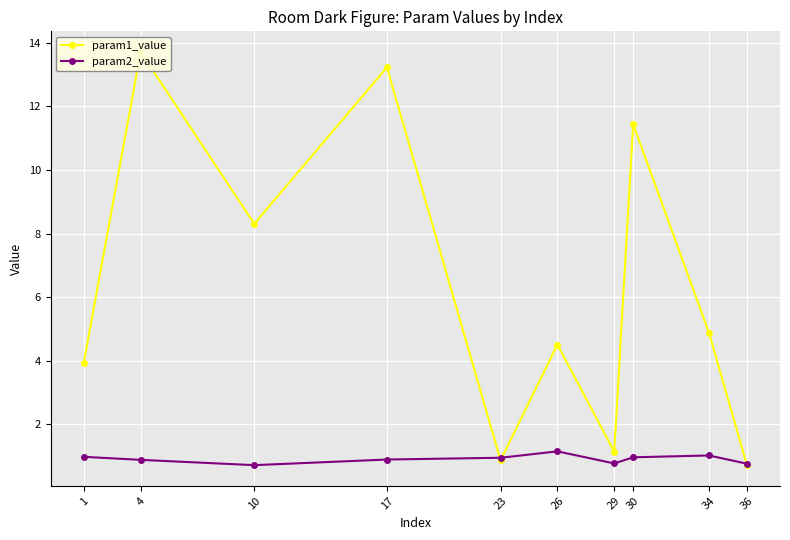

Rank the series by their average value, from highest to lowest.

param1_value, param2_value